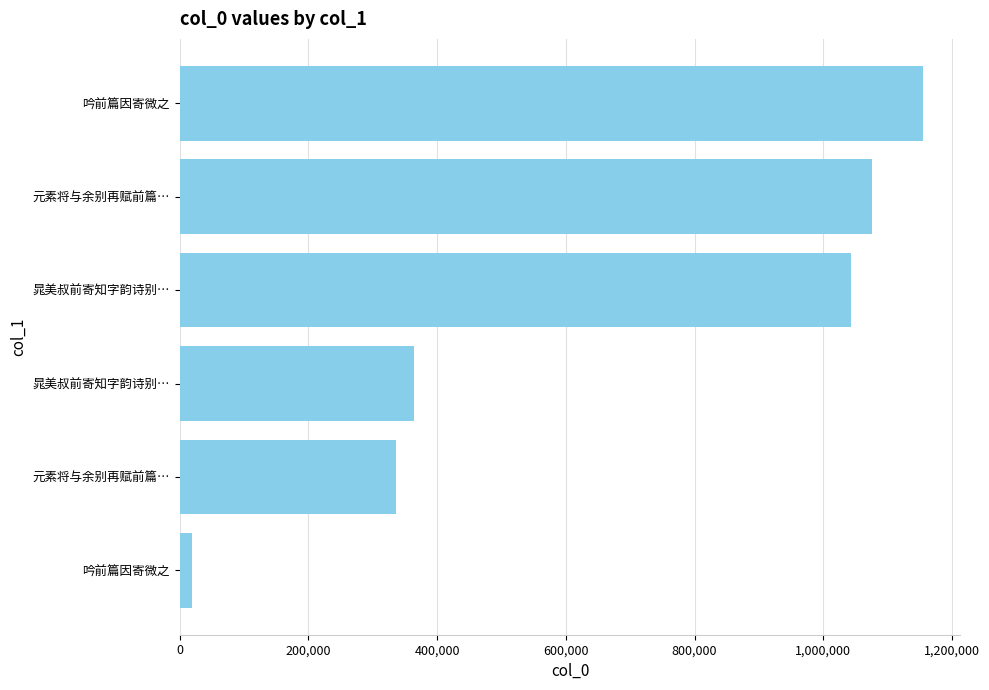

How many distinct data groups are displayed?

1